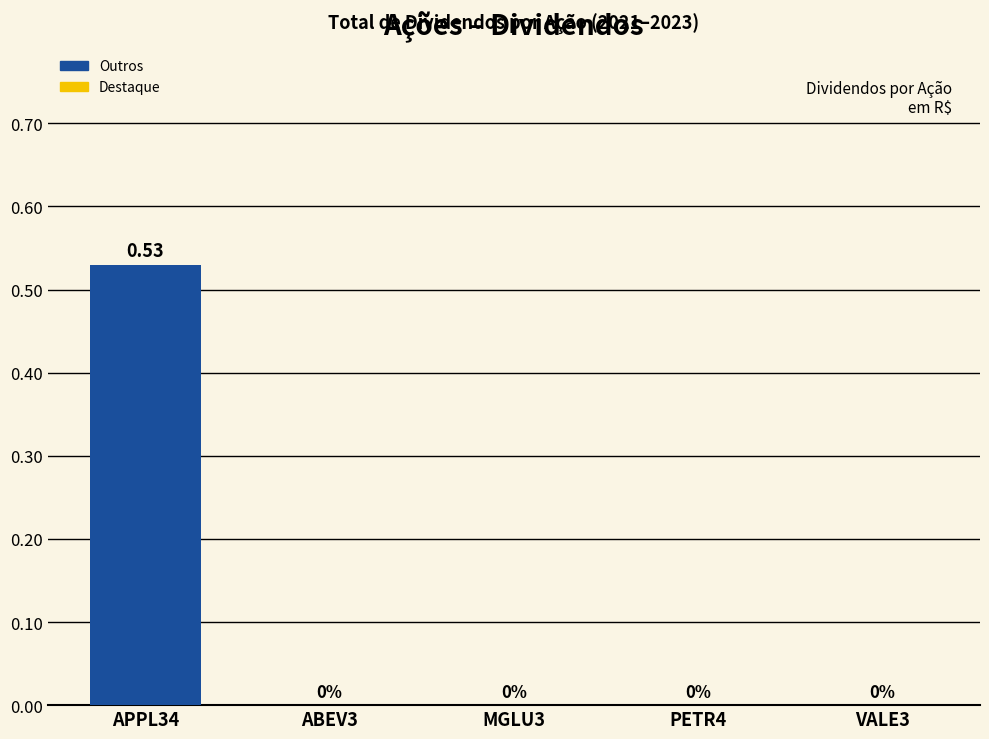

List the labels in order of value, smallest first.

ABEV3, MGLU3, PETR4, VALE3, APPL34